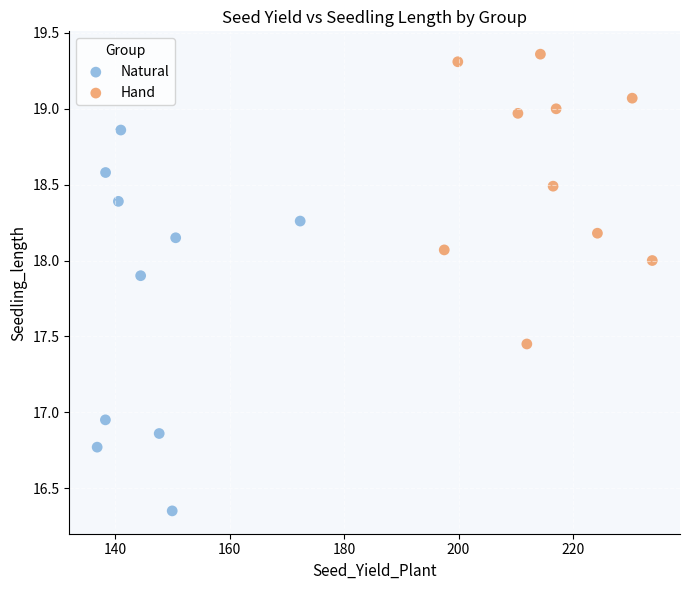

What are all the series names shown in the legend?

Natural, Hand